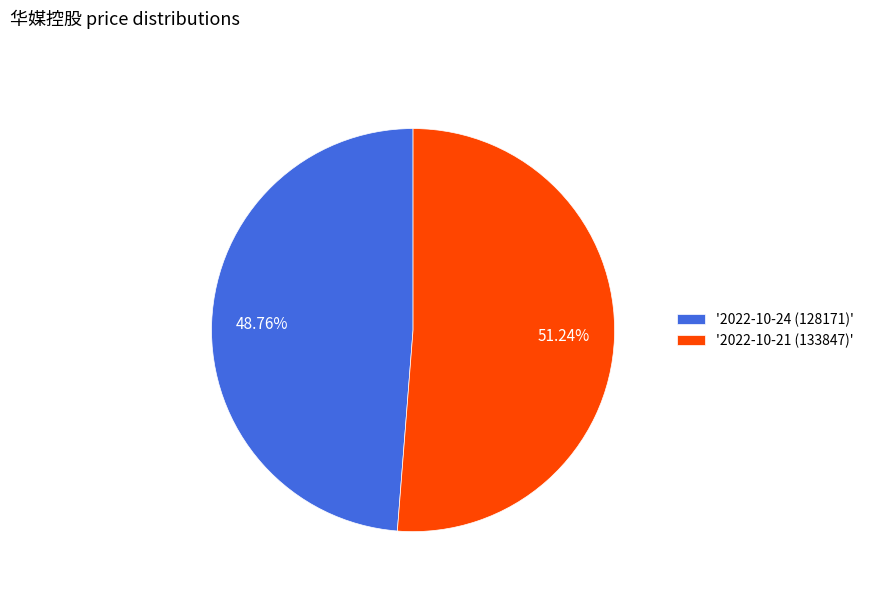

Between '2022-10-24 (128171)' and '2022-10-21 (133847)', which is larger?

'2022-10-21 (133847)'